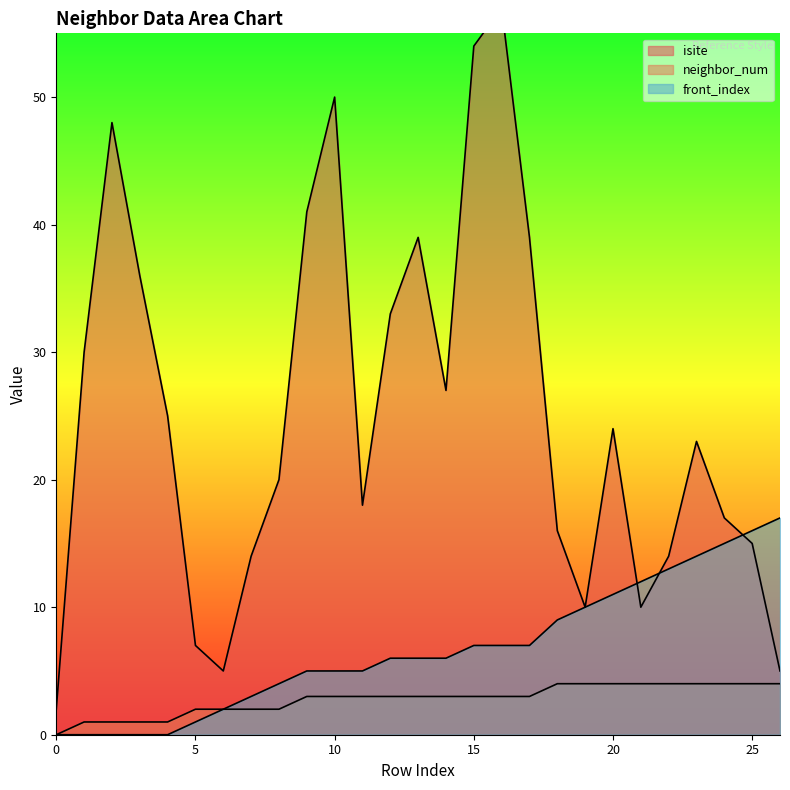

How many data points in isite are above 23?

13